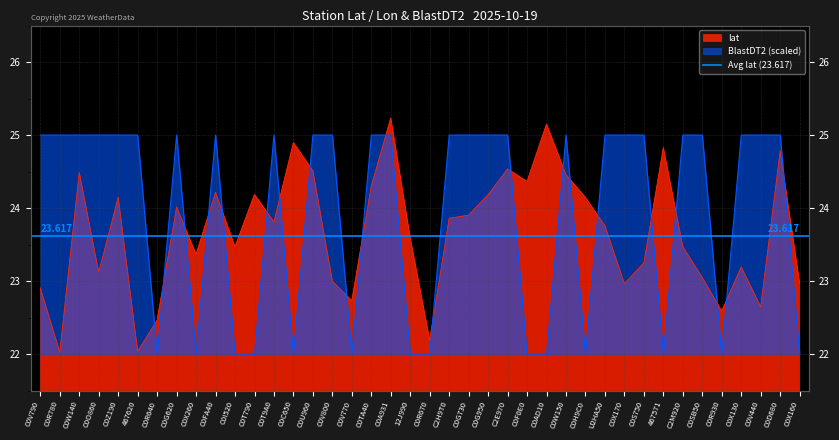

How many interior local valleys does the BlastDT2 series have?

7